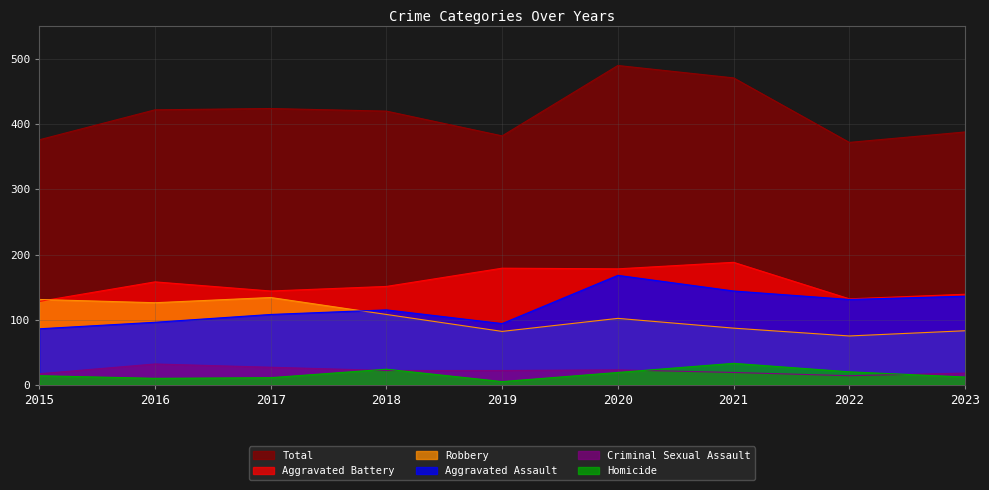

True or false: Total has more than 2 points higher than both neighbors.

False